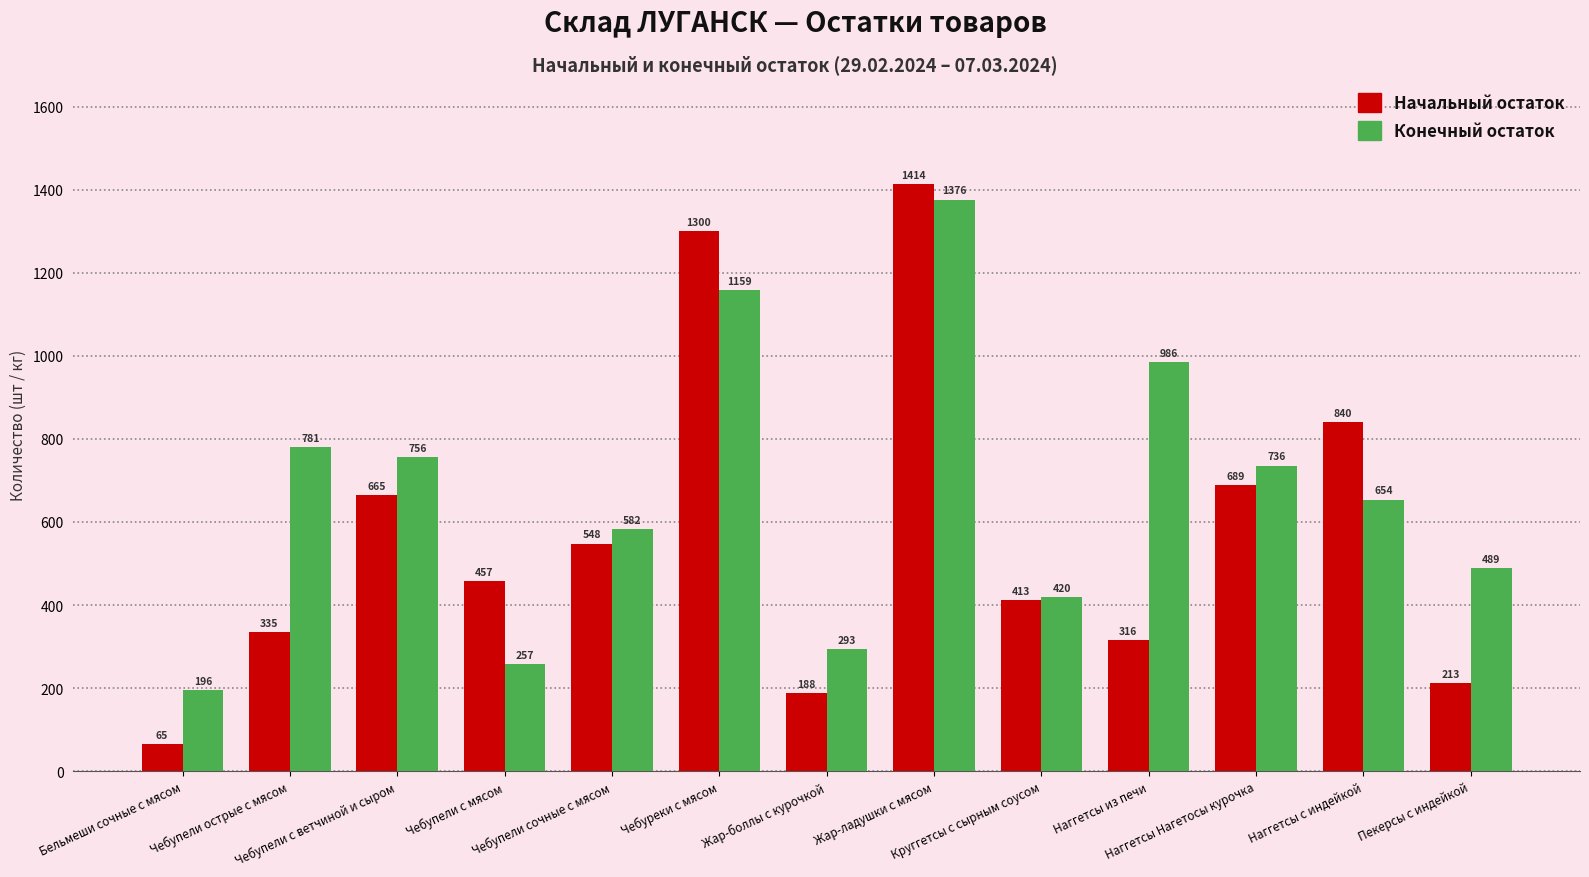

The value of Начальный остаток at Чебупели с ветчиной и сыром is 335.2. True or false?

False